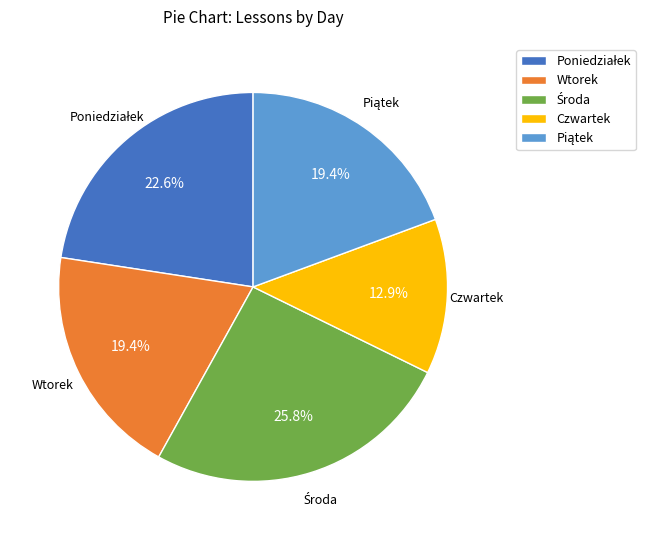

Is Wtorek the majority of the pie?

No